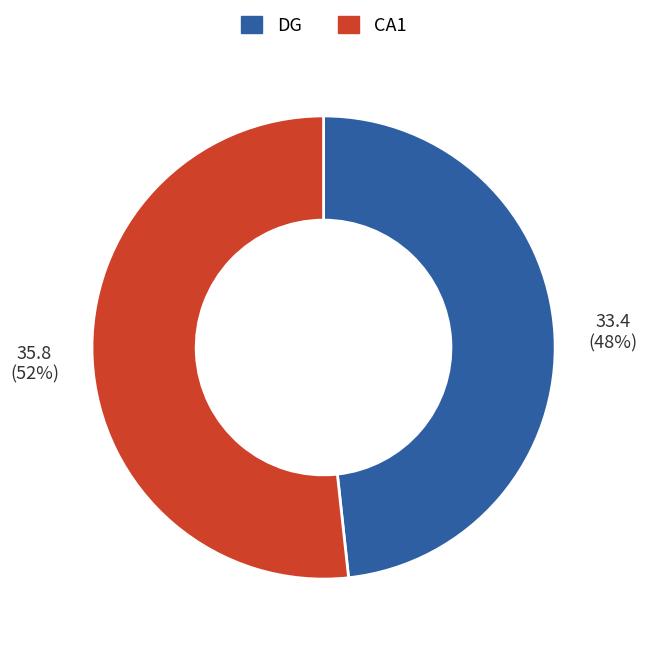

Which category accounts for the majority?

CA1